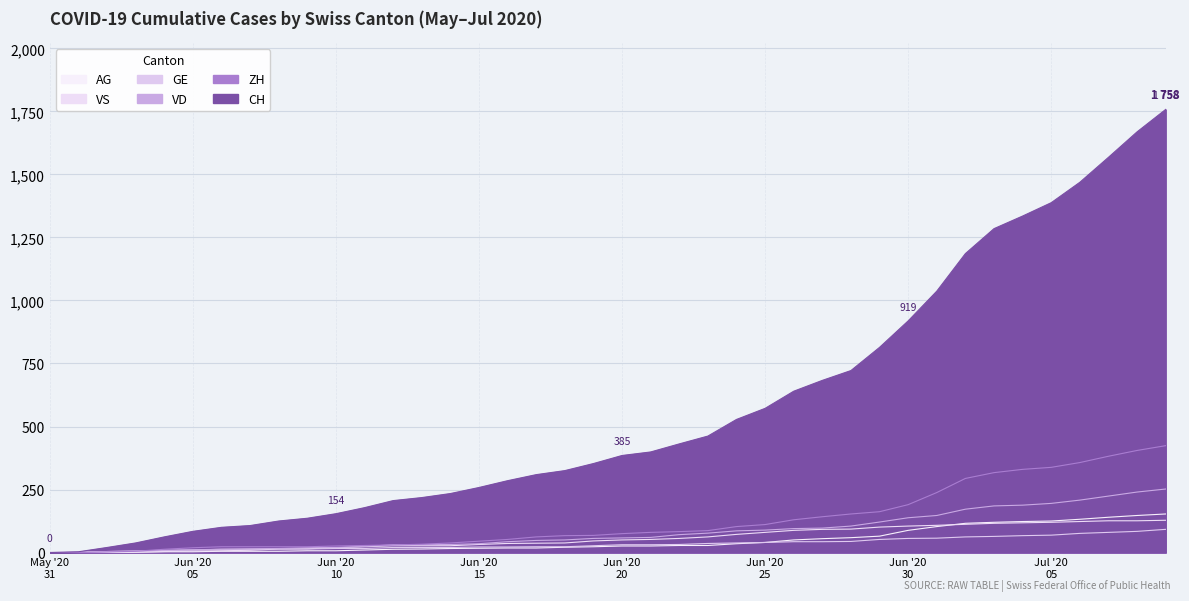

List the series in order of their peak value, highest first.

CH, ZH, VD, AG, VS, GE